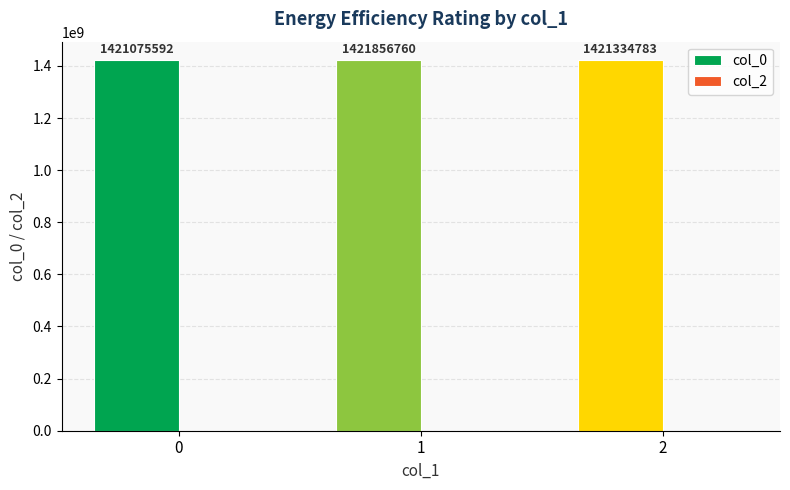

The chart shows a value of 389107402.5 at 0. True or false?

False